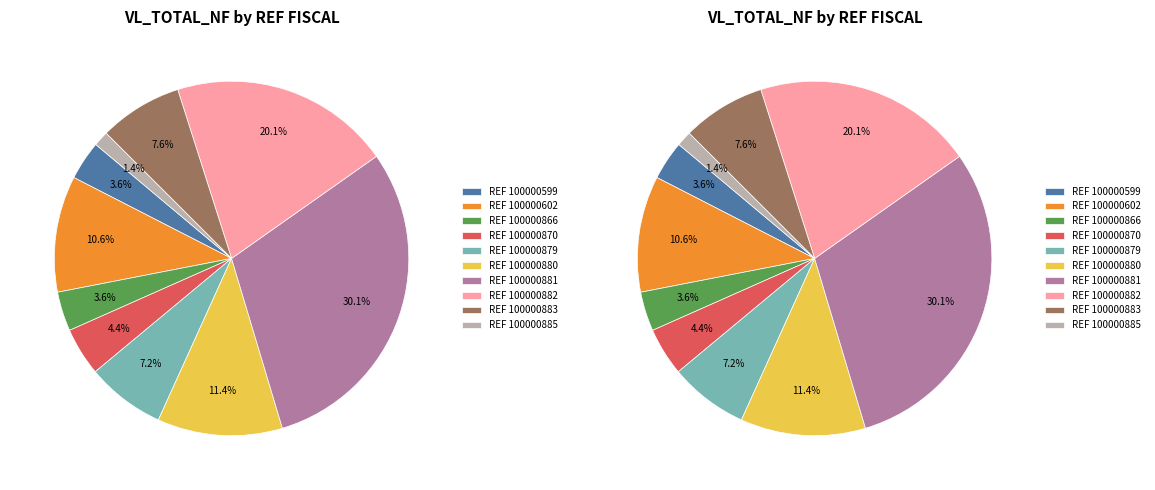

Which has a higher value, REF 100000602 or REF 100000866?

REF 100000602